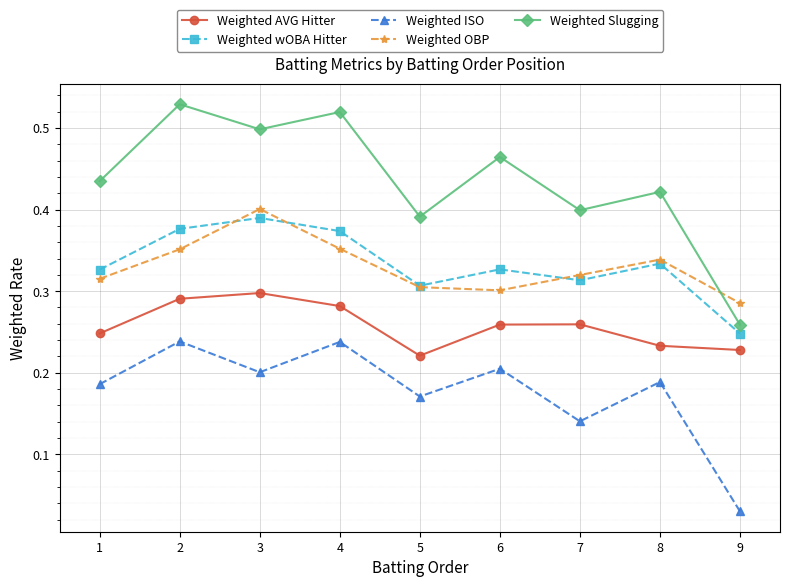

Is the value of Weighted Slugging at 4 greater than the value of Weighted ISO at 1?

Yes